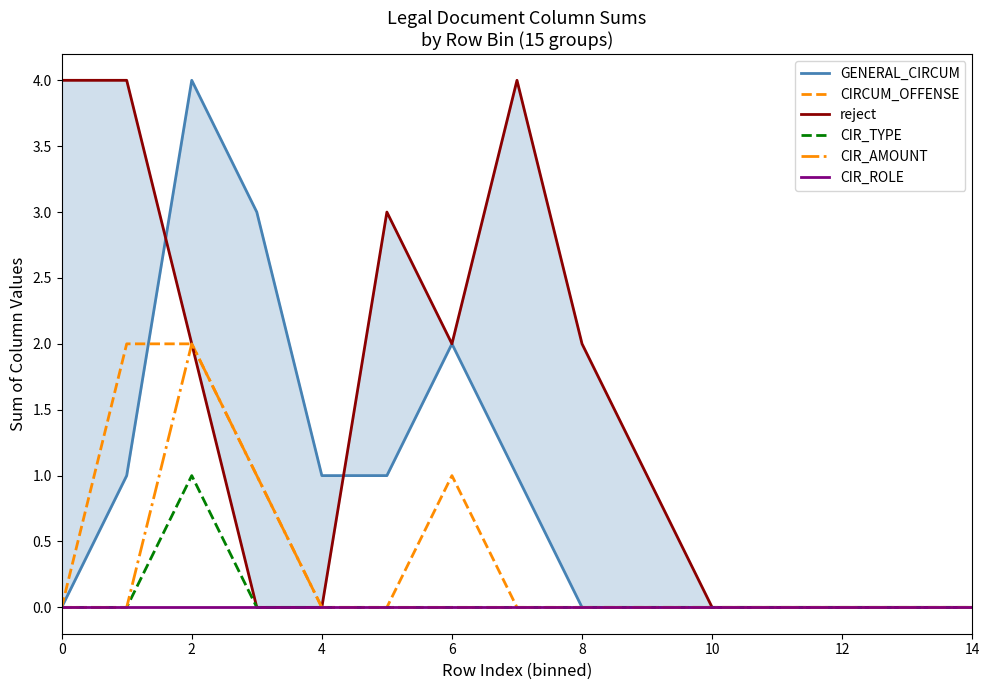

The value of CIRCUM_OFFENSE at 10 is -1. True or false?

False